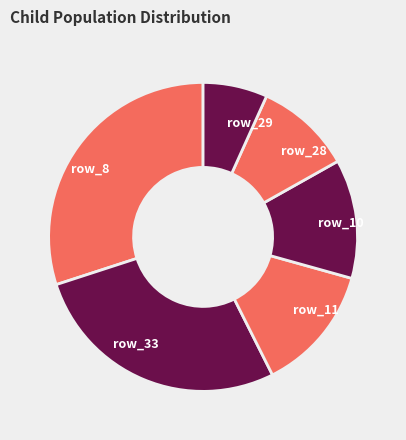

Count the number of slices in the pie.

6